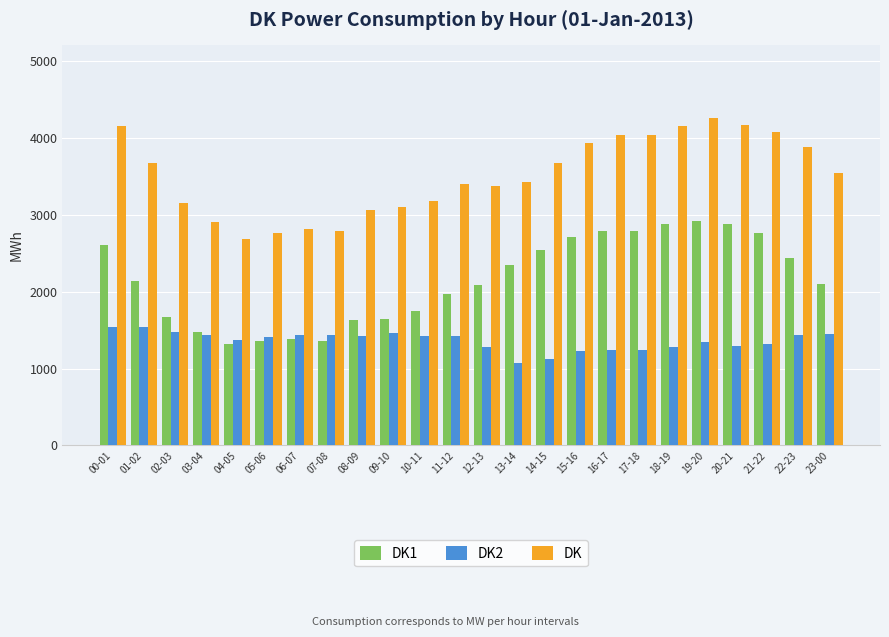

How many bars are there in each group?

3